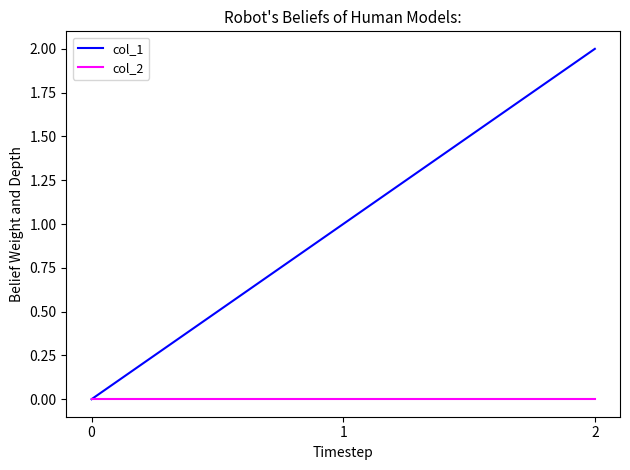

Reading left to right, what are all the values shown in this chart?

col_1: 0=0	1=1	2=2
col_2: 0=0	1=0	2=0